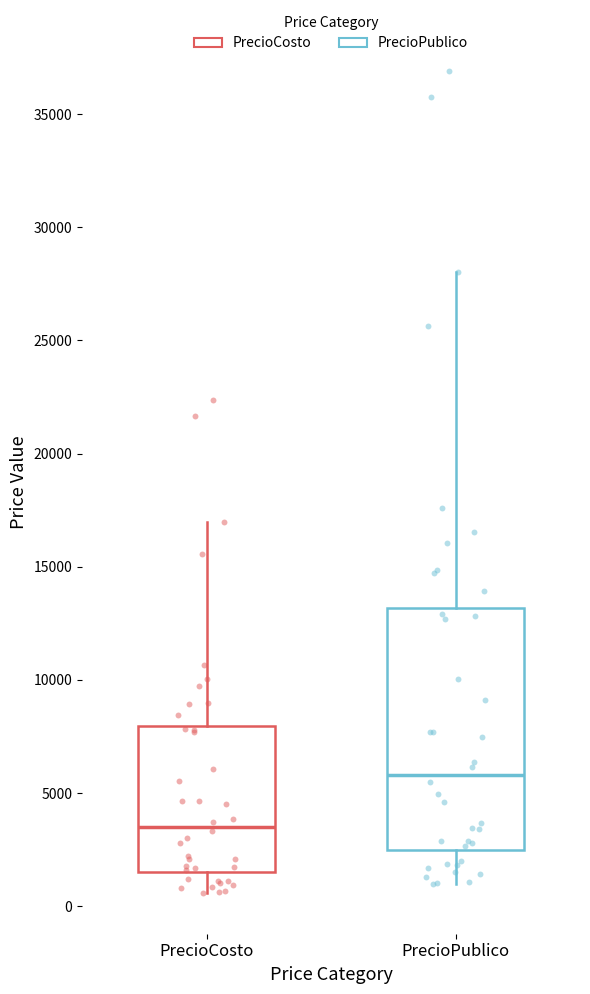

Which box has the highest median line?

PrecioPublico